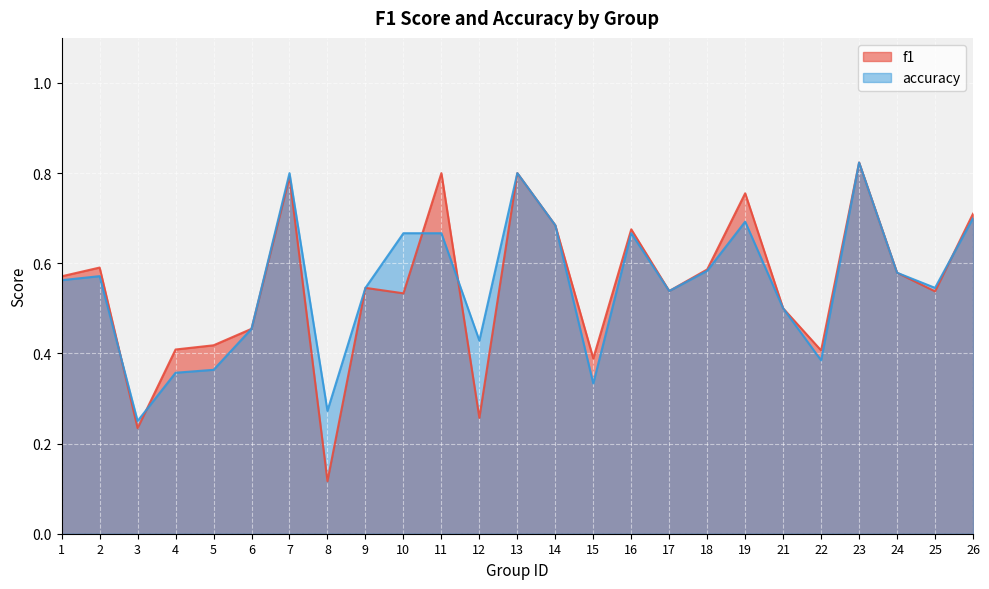

What is the average value of the f1 series?

0.5